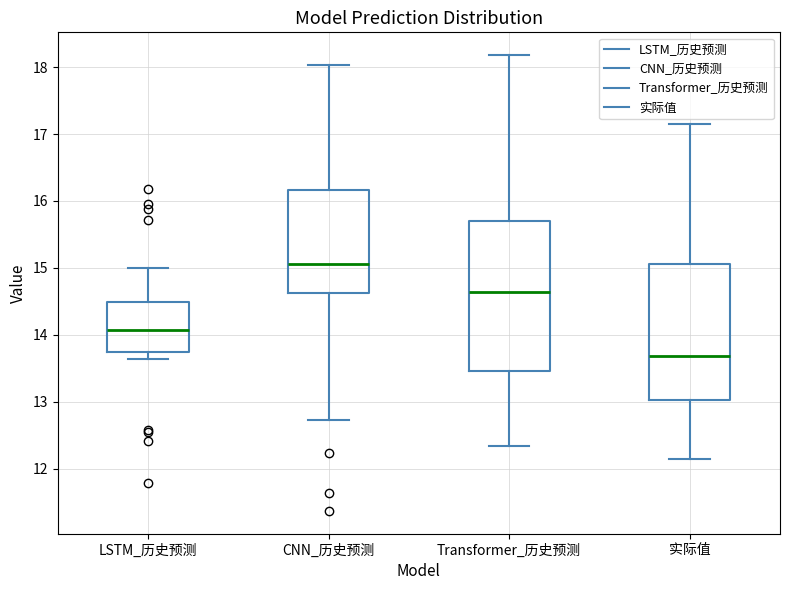

Where is the upper edge of the box for Transformer_历史预测 on the y-axis? The values are not printed on the chart, so give them approximately, as read against the axis.

15.7